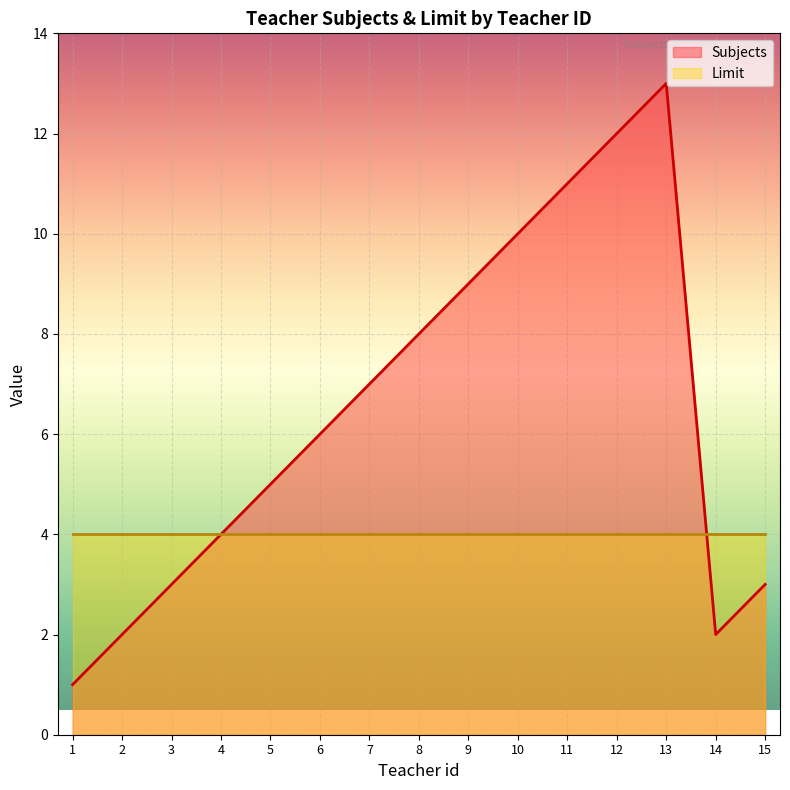

Which category has the lowest value across all series?

1